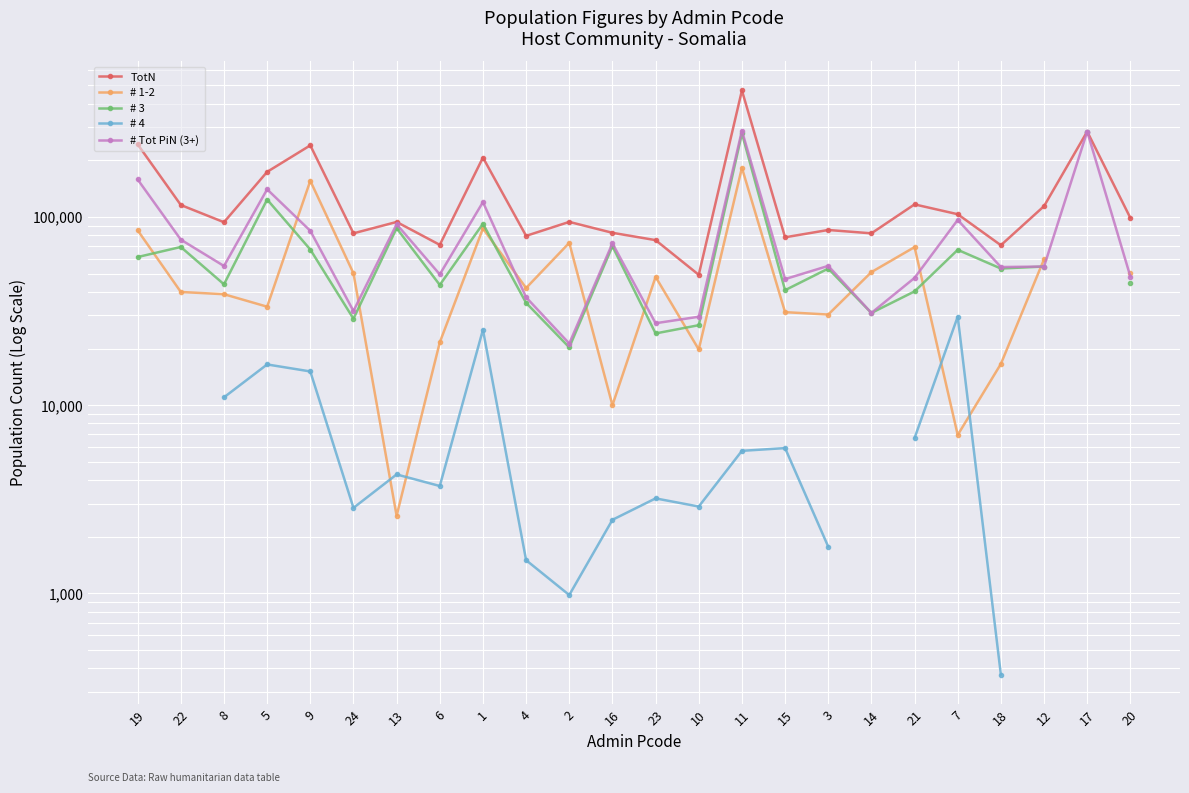

Which series has the largest range (max minus min)?

TotN